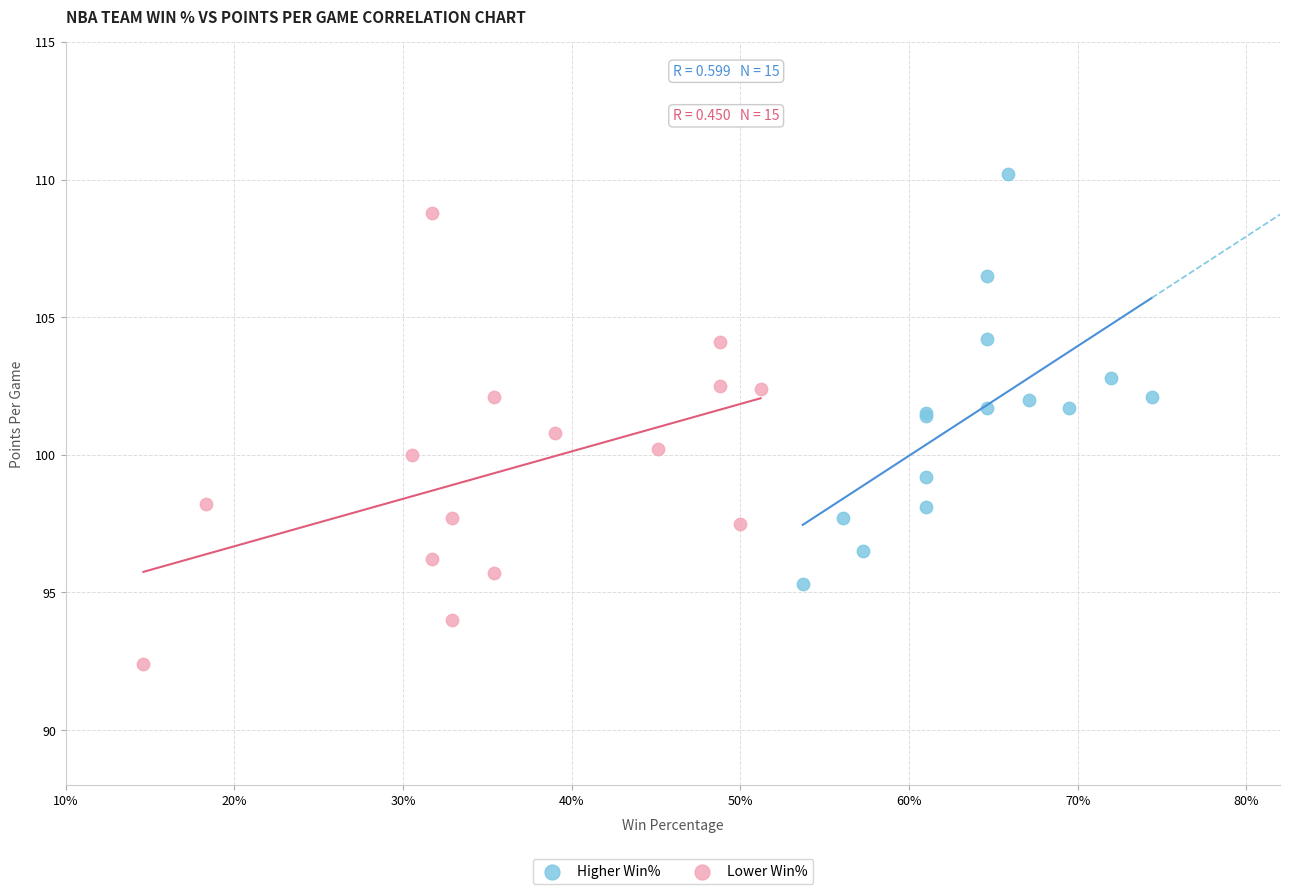

Which series contains the highest Y value?

Higher Win%